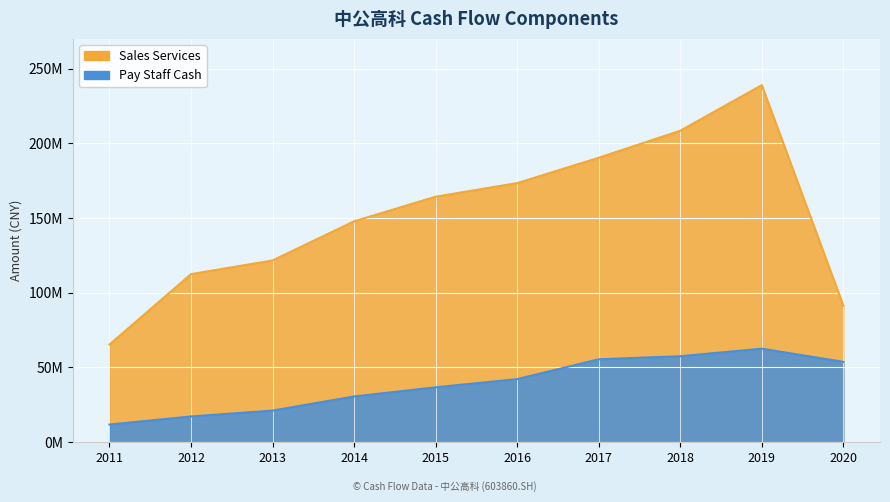

Reading right to left, extract all data points from this chart.

Sales Services: 2020=91453836.9	2019=238965888.2	2018=208453830.5	2017=190368777.3	2016=173416065.4	2015=164303389.5	2014=147829115.8	2013=121637000.0	2012=112465633.8	2011=65361654.9
Pay Staff Cash: 2020=53765487.0	2019=62586433.1	2018=57528826.6	2017=55492034.6	2016=42203050.7	2015=36722518.8	2014=30590075.1	2013=21146200.0	2012=17216777.5	2011=11811739.9